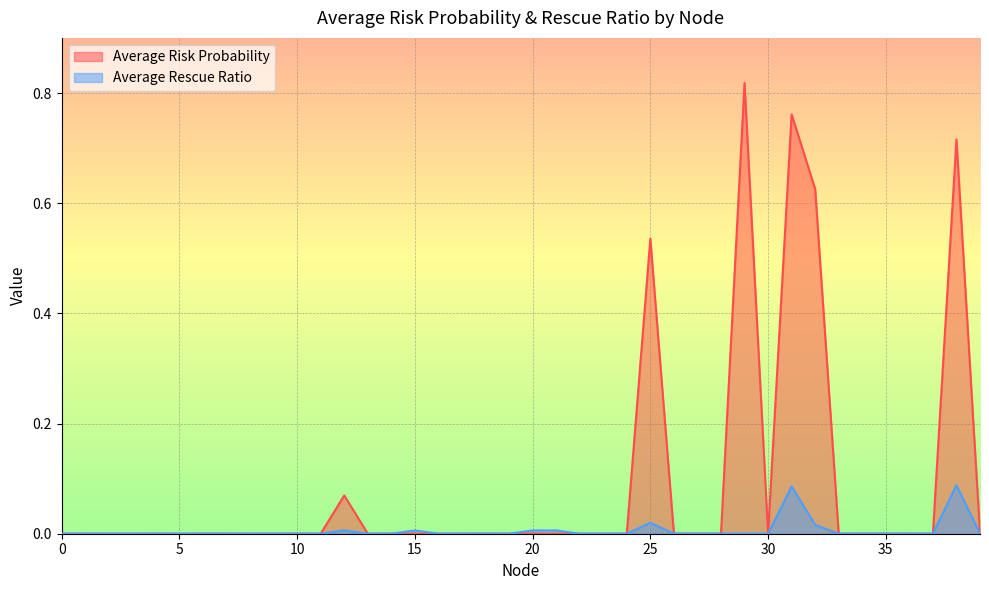

Between 3 and 12, which series saw the biggest shift?

Average Risk Probability